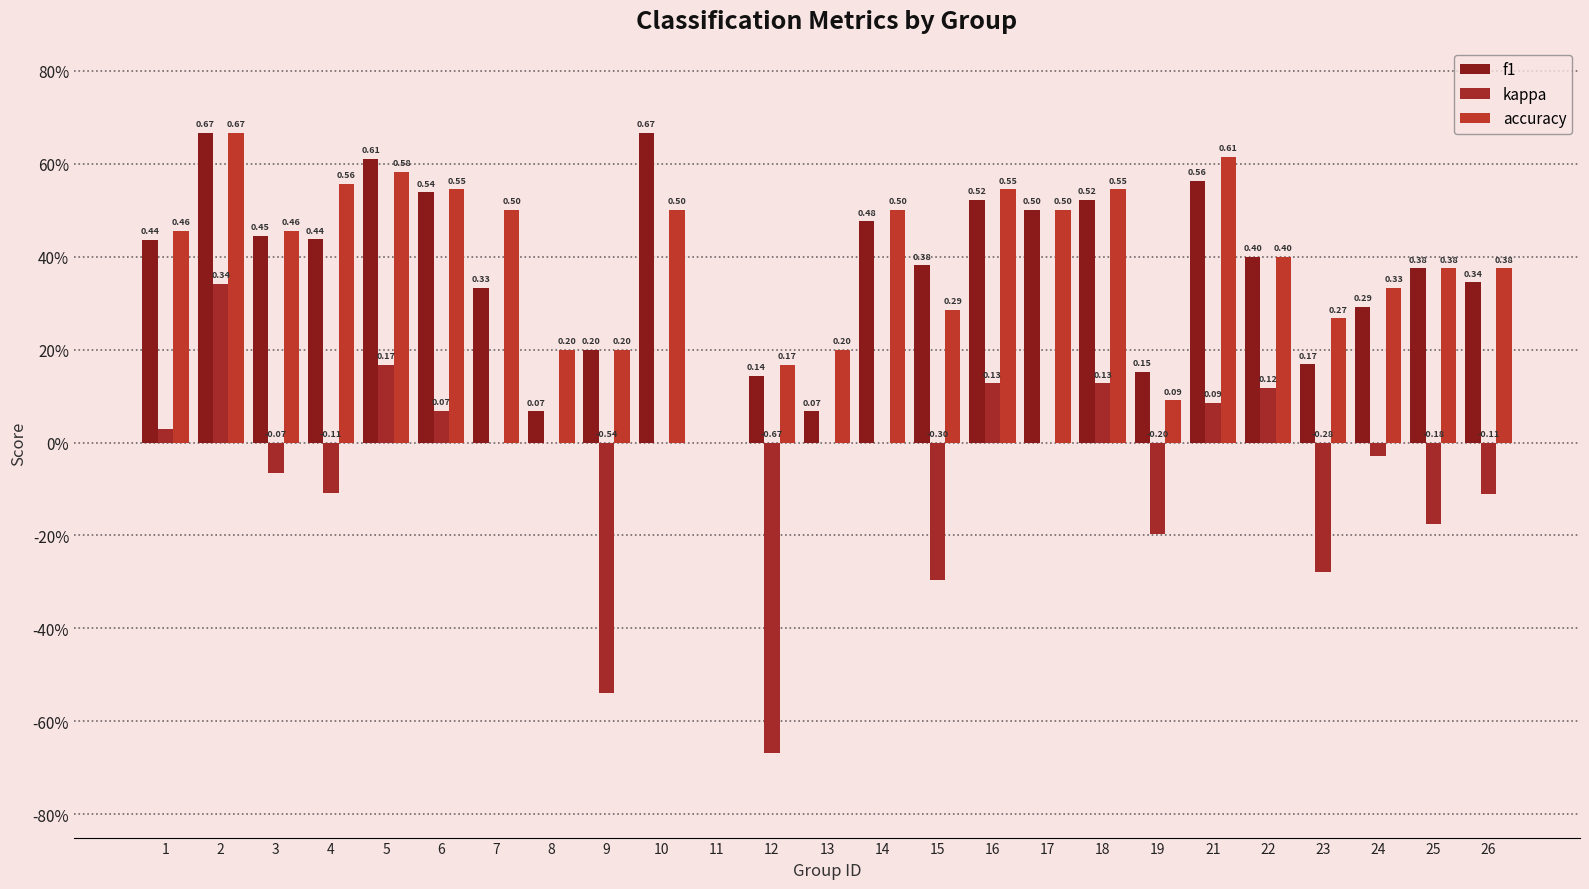

Where does the kappa series first go above 0?

1